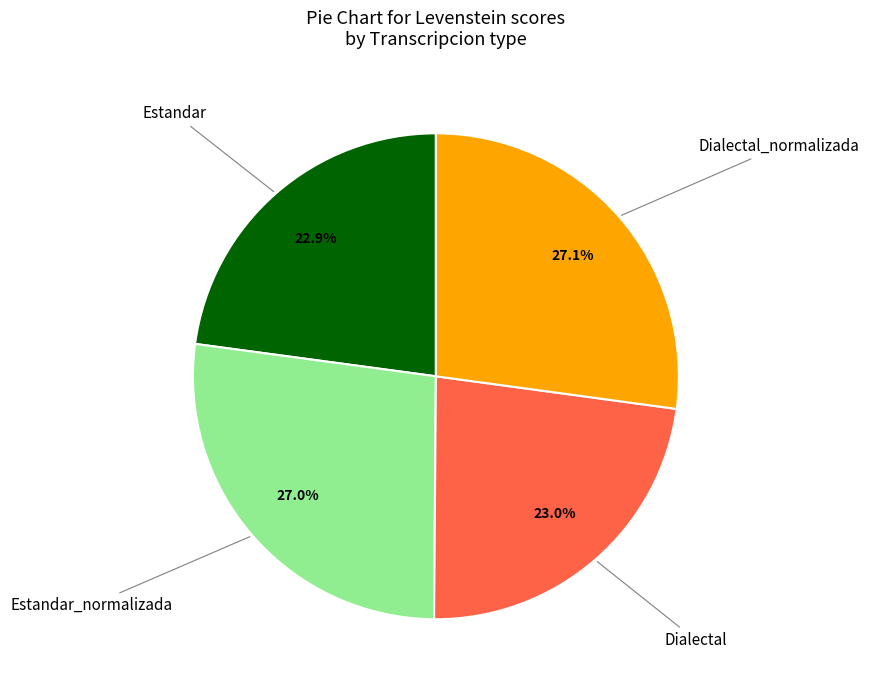

Is there a majority slice in this chart?

No